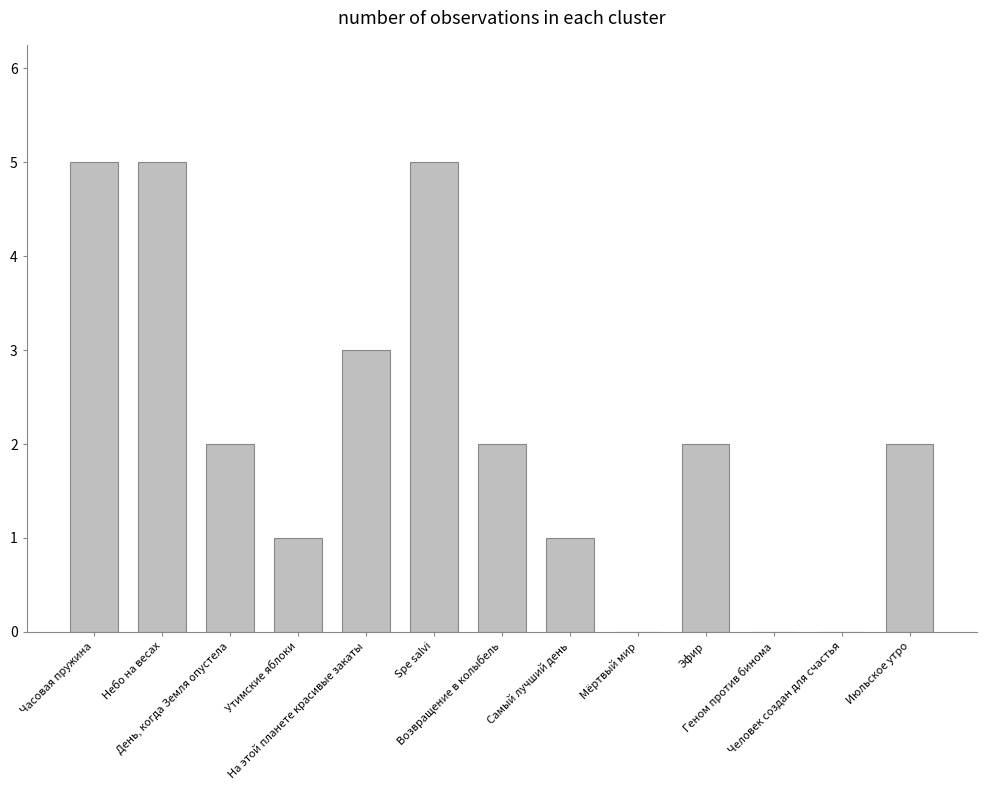

What is the sum of all values?

28